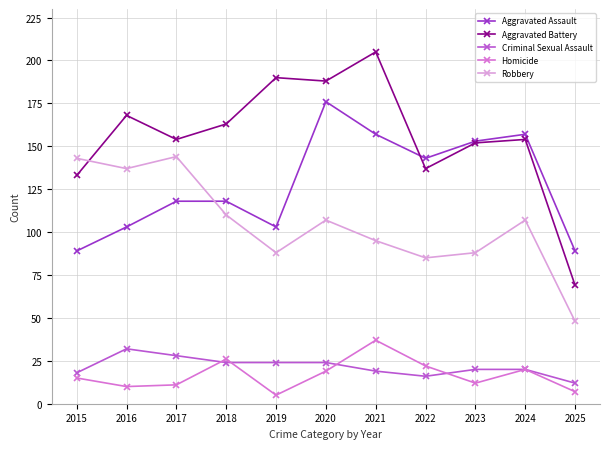

In Robbery, how many points are lower than both neighbors (excluding endpoints)?

3